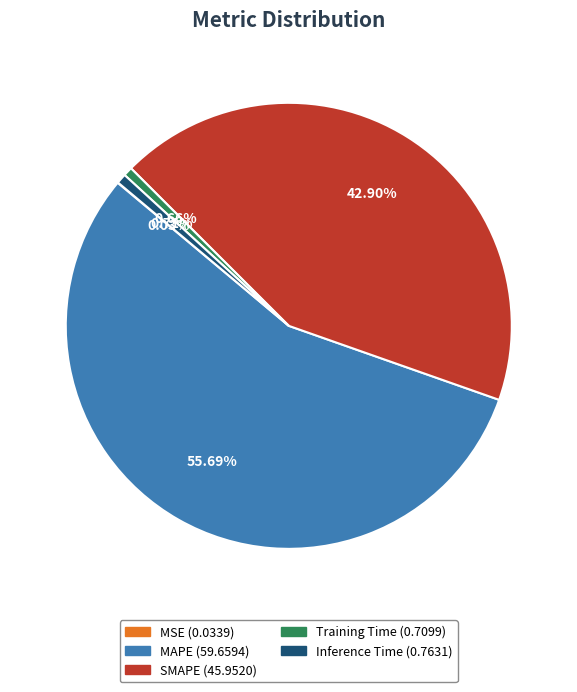

True or false: Inference Time accounts for 11% of the total.

False